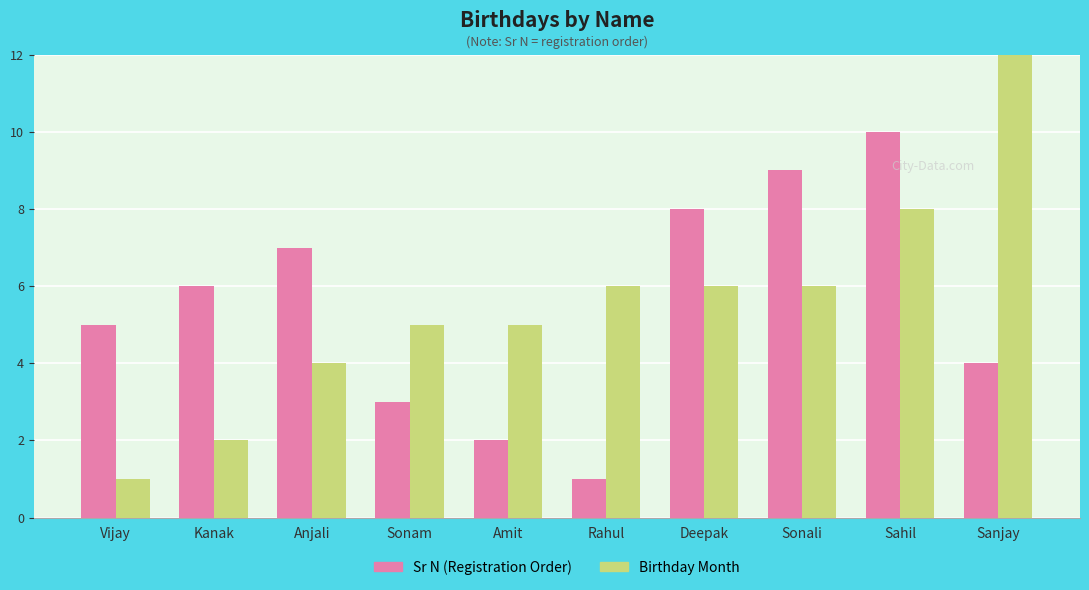

Read the Birthday Month value at Sahil, to the nearest 5.

10